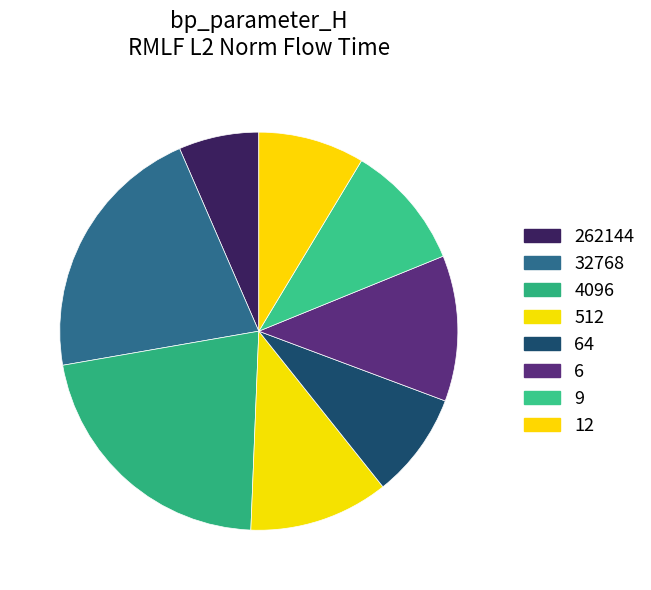

How many slices are in this pie chart?

8